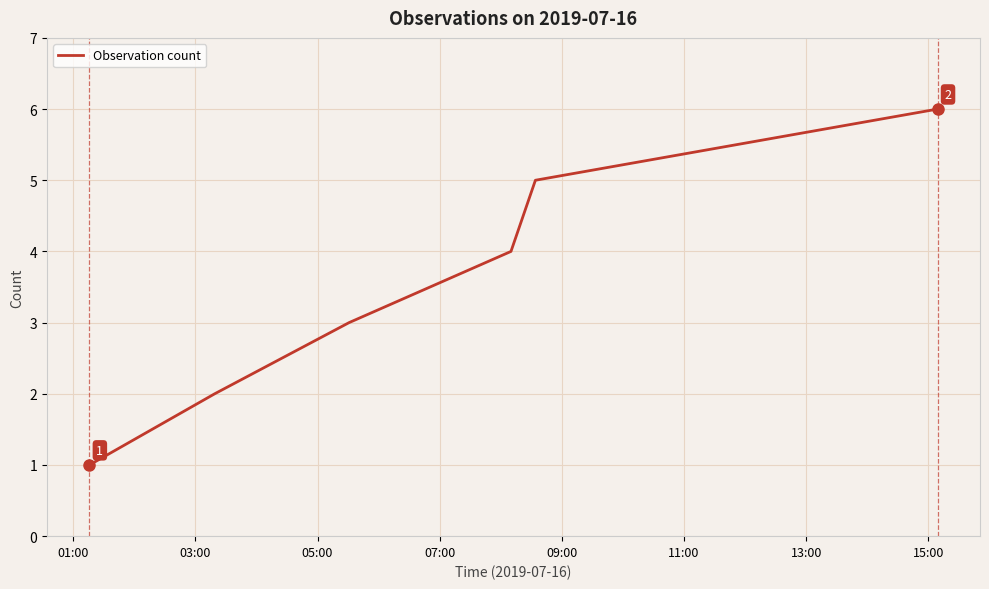

What is the sum of all values?

21